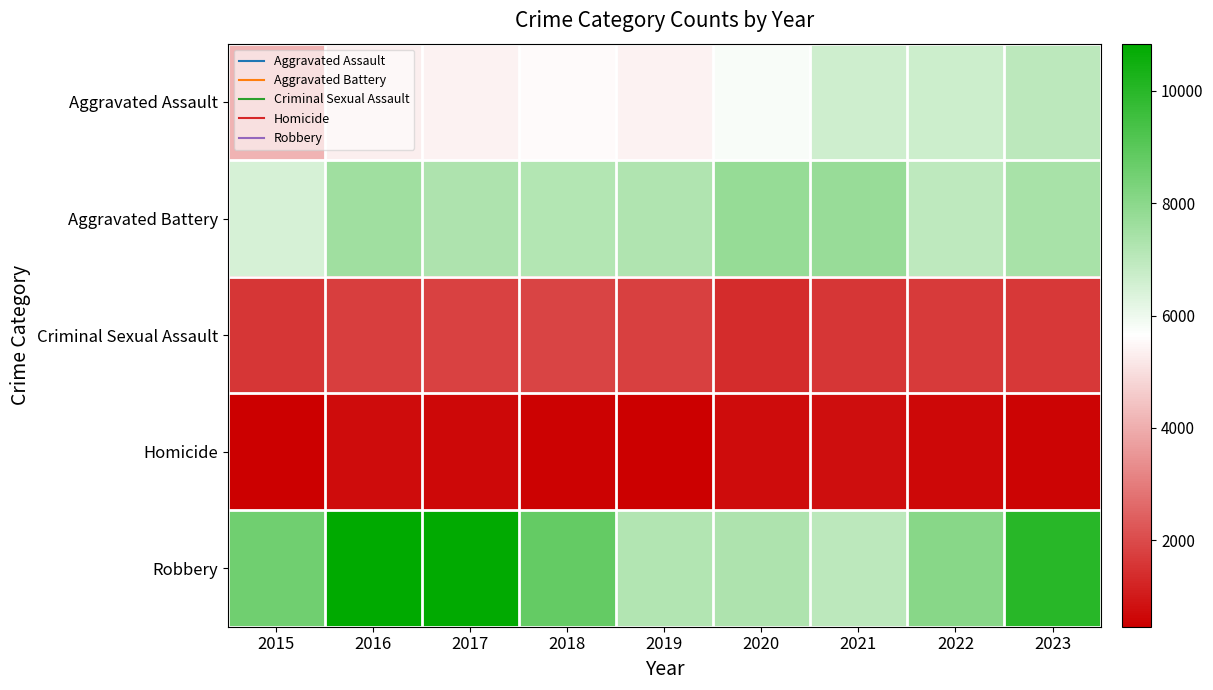

Reading left to right, transcribe all the data shown in this chart.

Aggravated Assault: 2015=4120	2016=5304	2017=5377	2018=5535	2019=5395	2020=5790	2021=6651	2022=6694	2023=7011
Aggravated Battery: 2015=6473	2016=7562	2017=7287	2018=7150	2019=7239	2020=7782	2021=7735	2022=6974	2023=7400
Criminal Sexual Assault: 2015=1568	2016=1728	2017=1822	2018=1856	2019=1761	2020=1370	2021=1568	2022=1662	2023=1615
Homicide: 2015=463	2016=725	2017=633	2018=542	2019=465	2020=730	2021=750	2022=661	2023=578
Robbery: 2015=8567	2016=10837	2017=10765	2018=8810	2019=7224	2020=7277	2021=6991	2022=8053	2023=10012